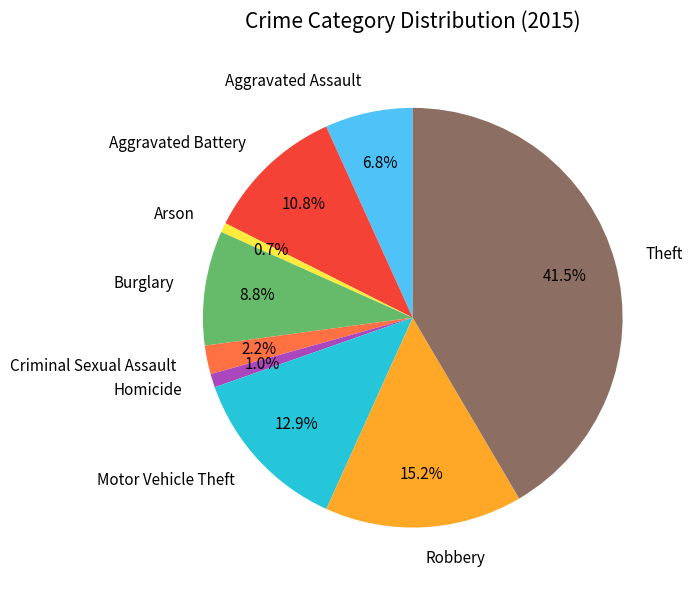

What is the ratio of the value at Motor Vehicle Theft to the value at Aggravated Assault?

1.9